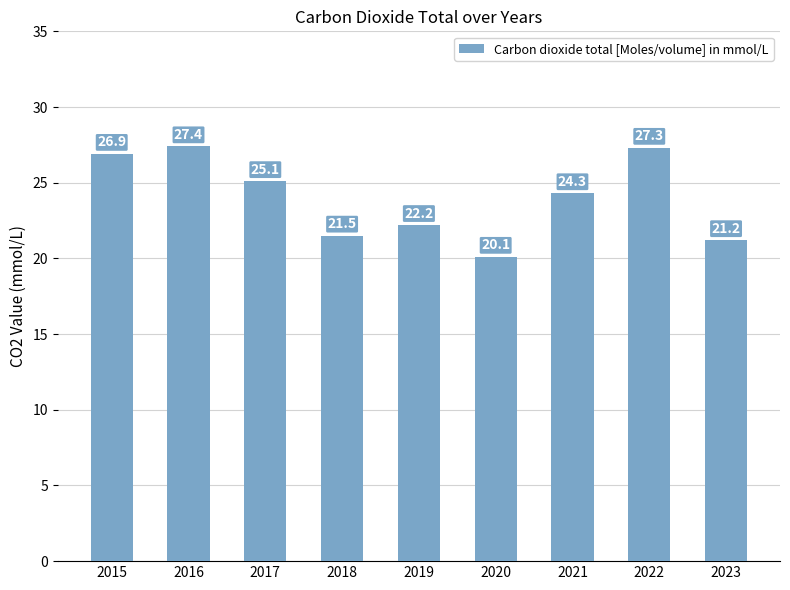

Rank the categories by value from lowest to highest.

2020, 2023, 2018, 2019, 2021, 2017, 2015, 2022, 2016